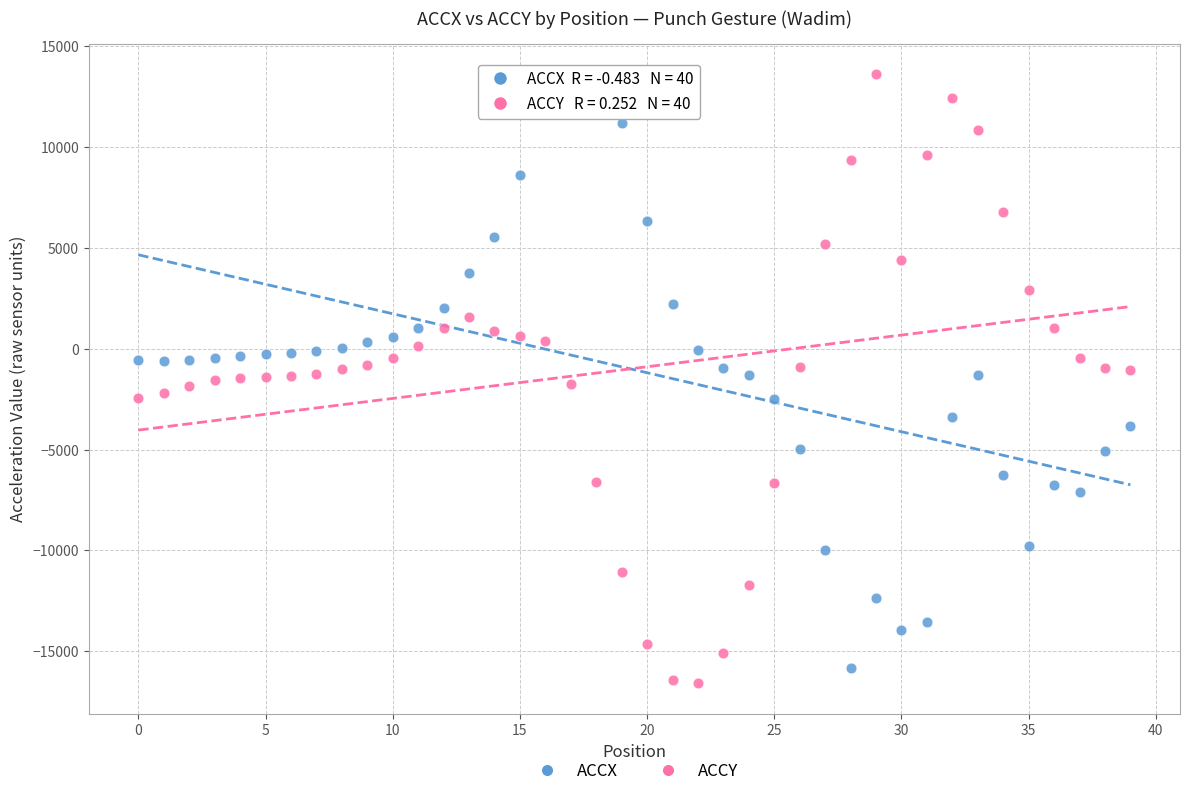

Which series has the widest spread of Y values?

ACCY